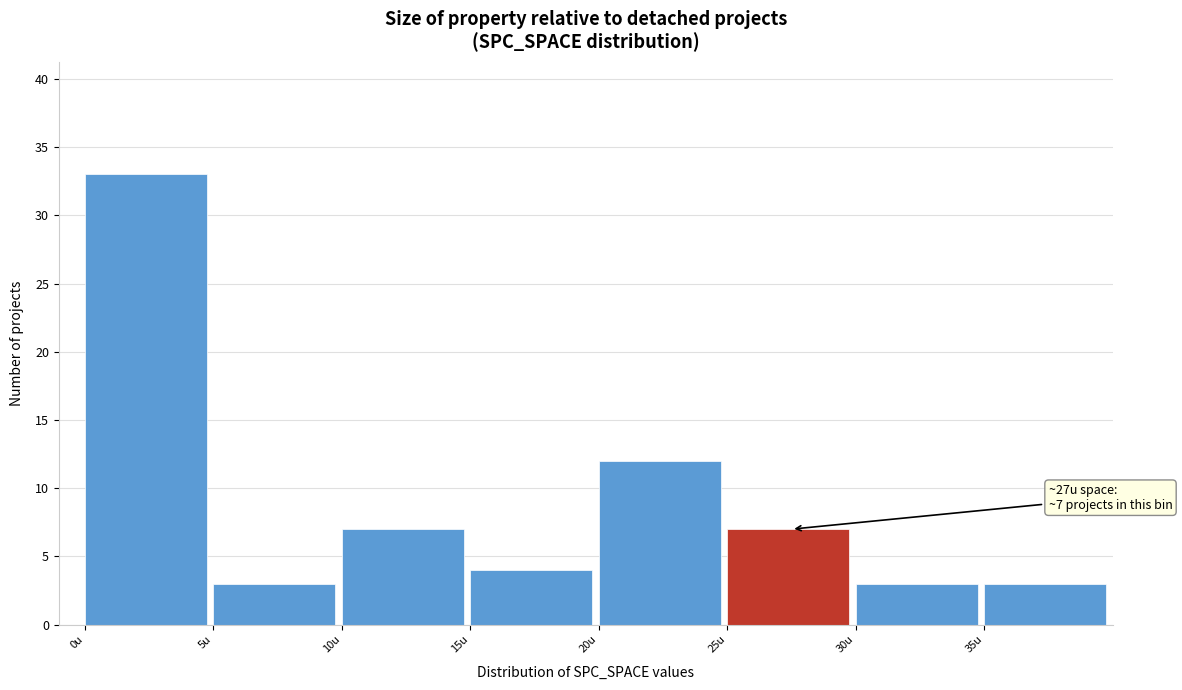

Over which range of the x-axis is the bar tallest?

0 to 5